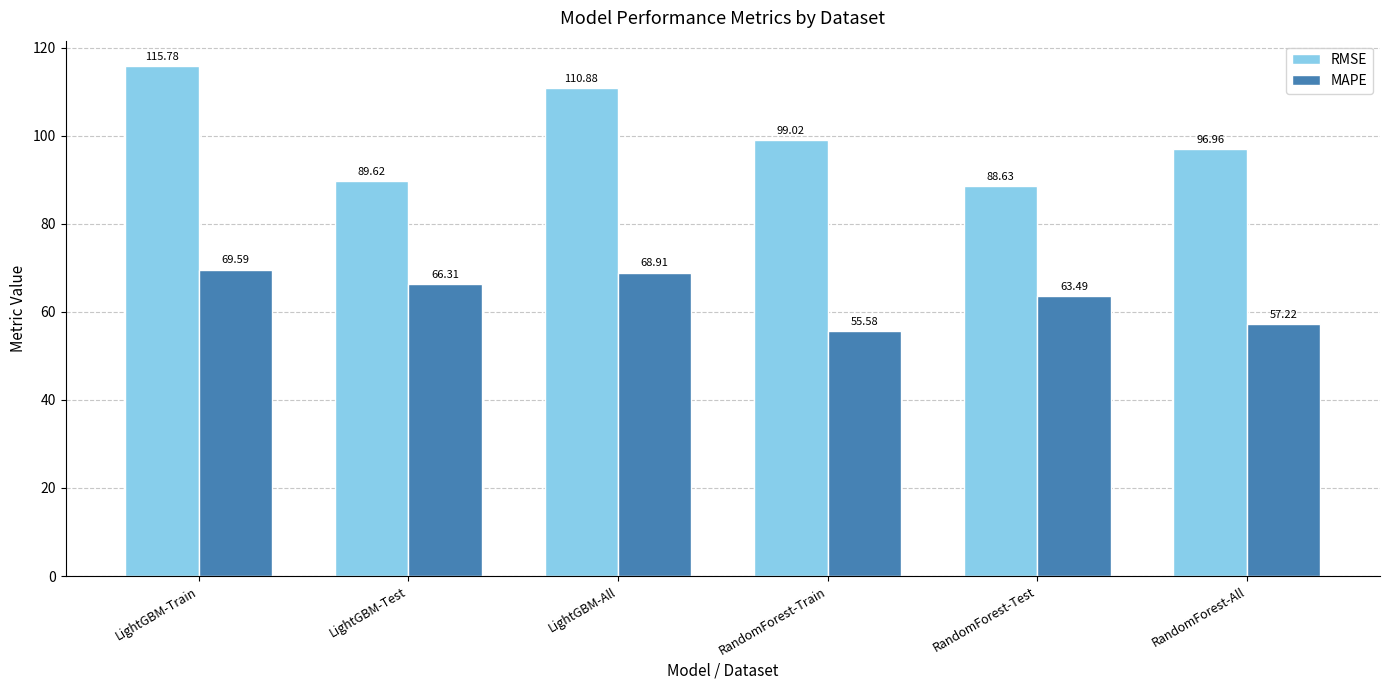

Between RandomForest-Train and RandomForest-All, which series saw the biggest shift?

RMSE